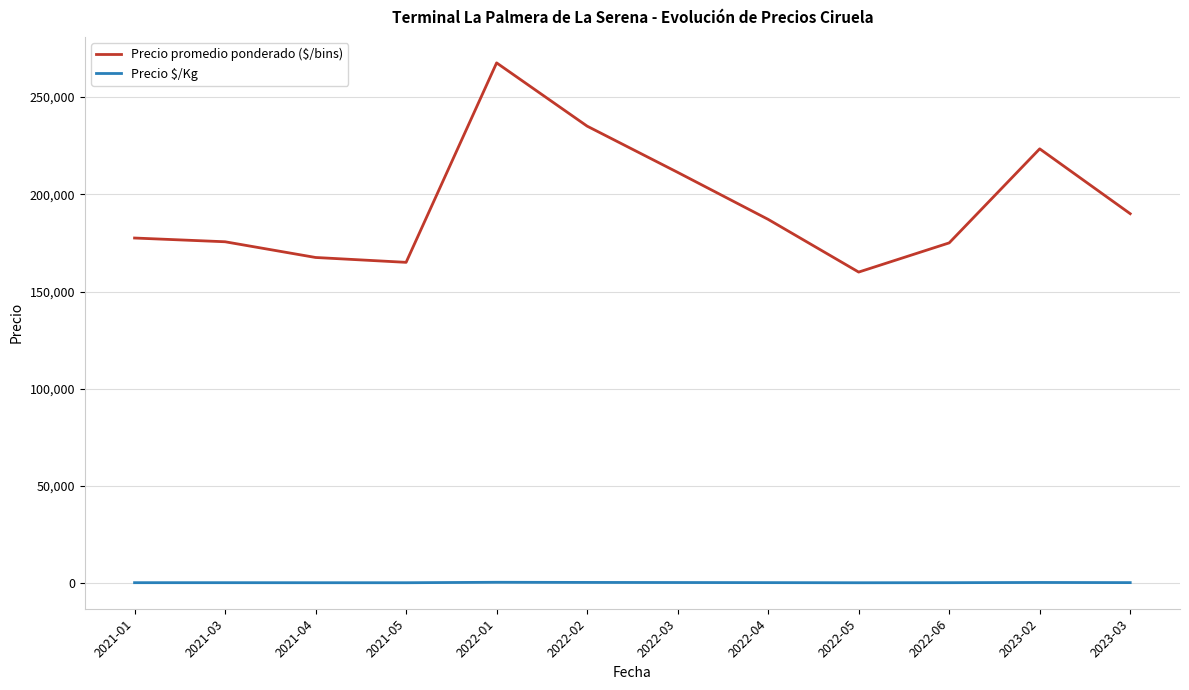

Between 2022-05 and 2023-03, which series saw the biggest shift?

Precio promedio ponderado ($/bins)